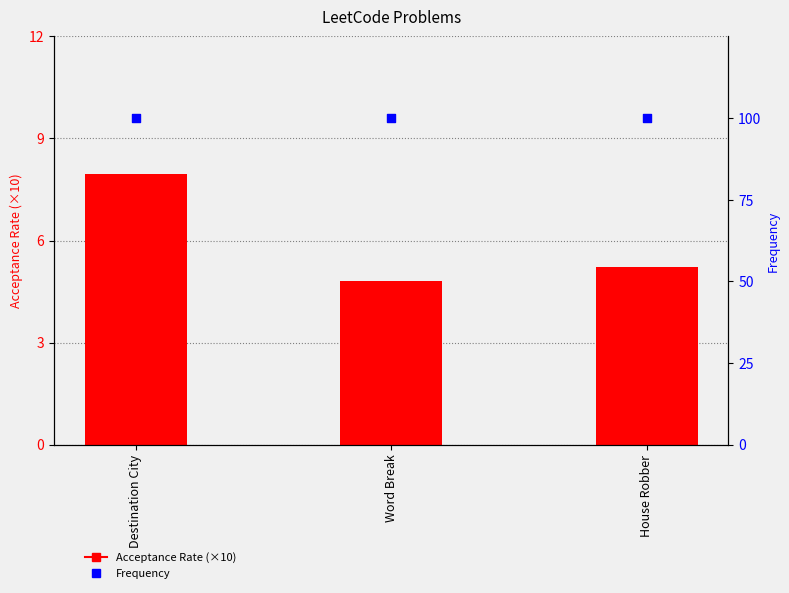

At how many categories does at least one series exceed 7?

3